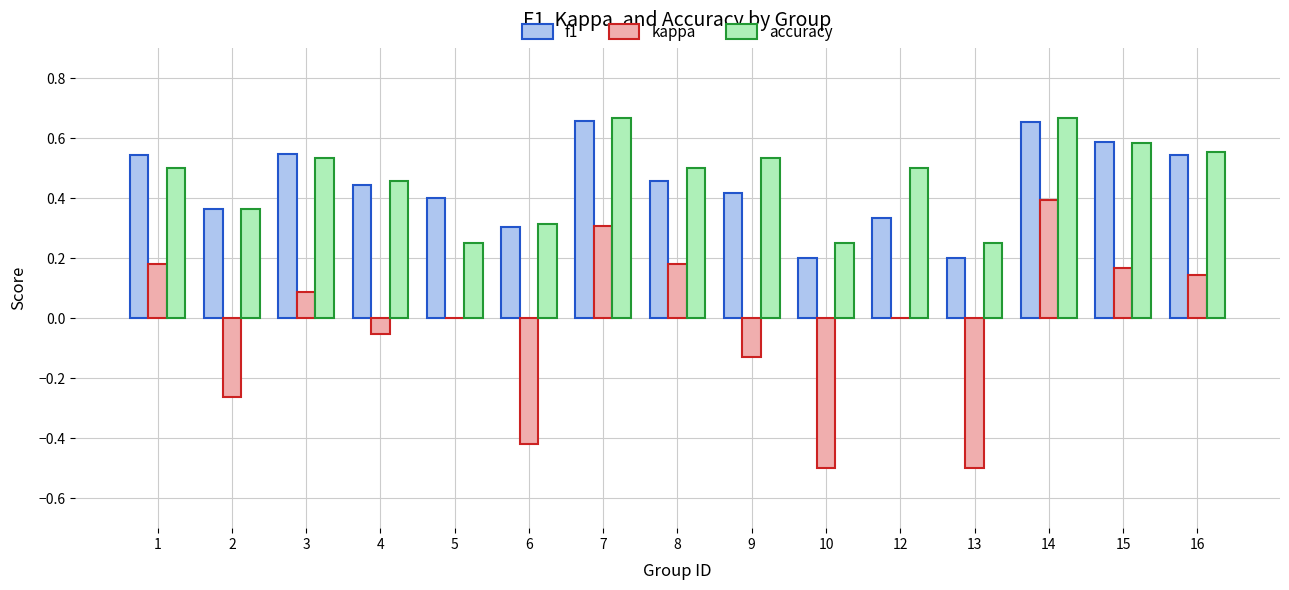

How many data points does each series have?

15